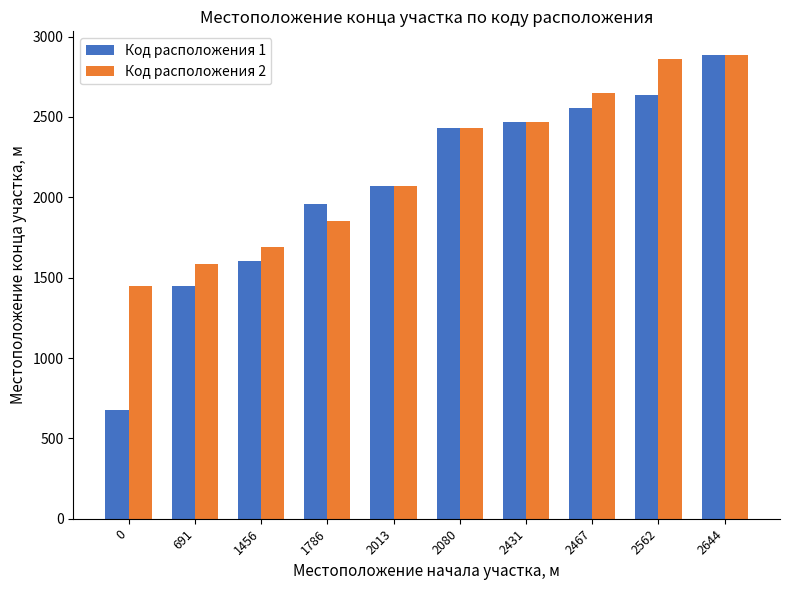

How many categories are shown in the chart?

10